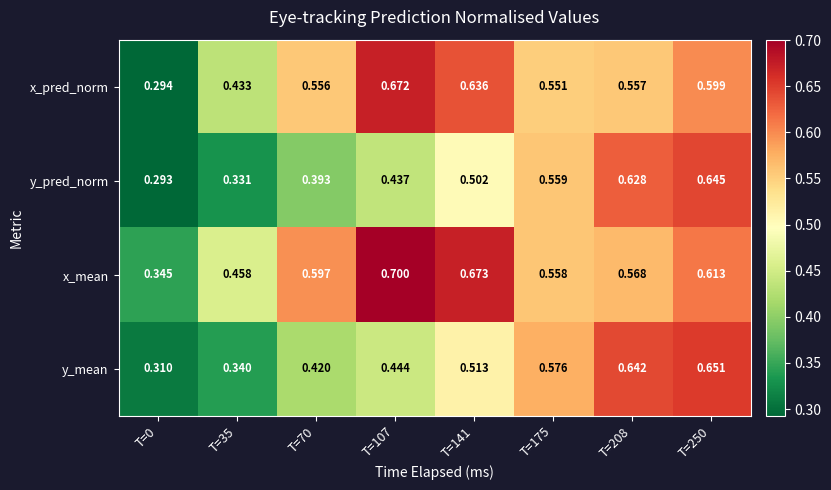

Which series has the largest total across all categories?

x_mean